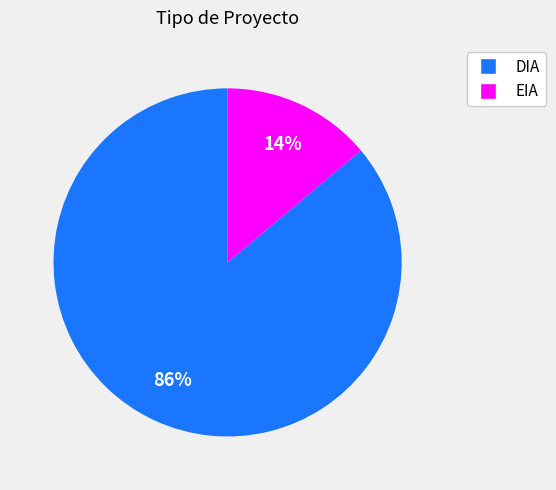

What is the smallest slice in the pie chart?

EIA